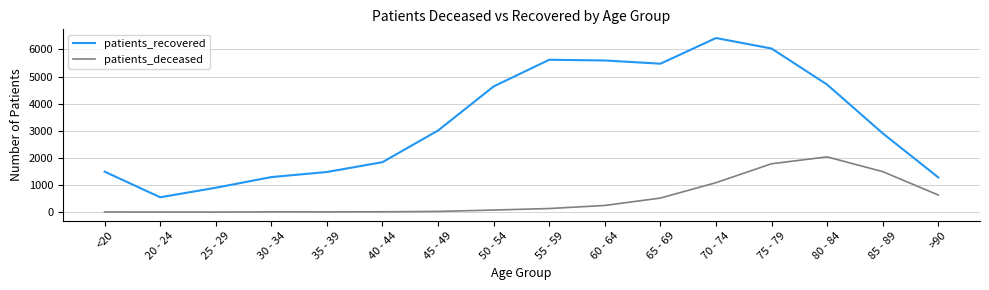

What is the sum of the patients_deceased values at >90 and 85 - 89?

2124